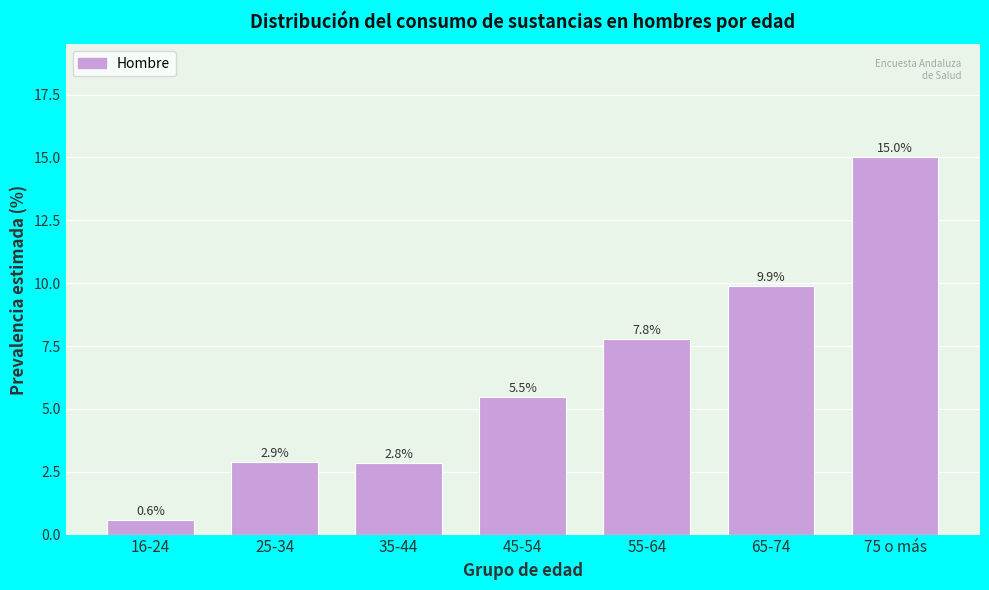

Reading left to right, extract all data points from this chart.

0.6	2.9	2.8	5.5	7.8	9.9	15.0